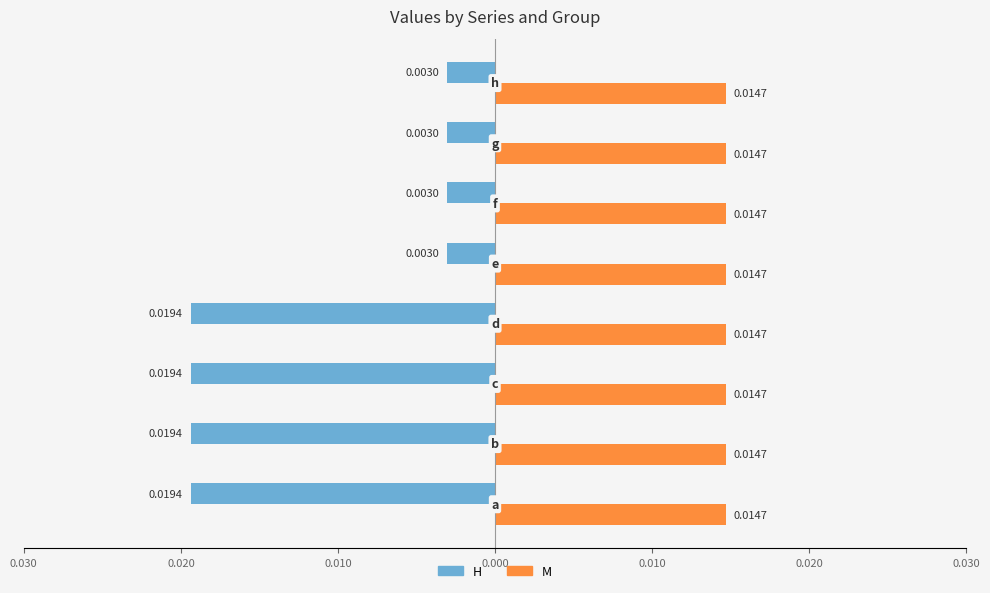

What are all the series names shown in the legend?

H, M